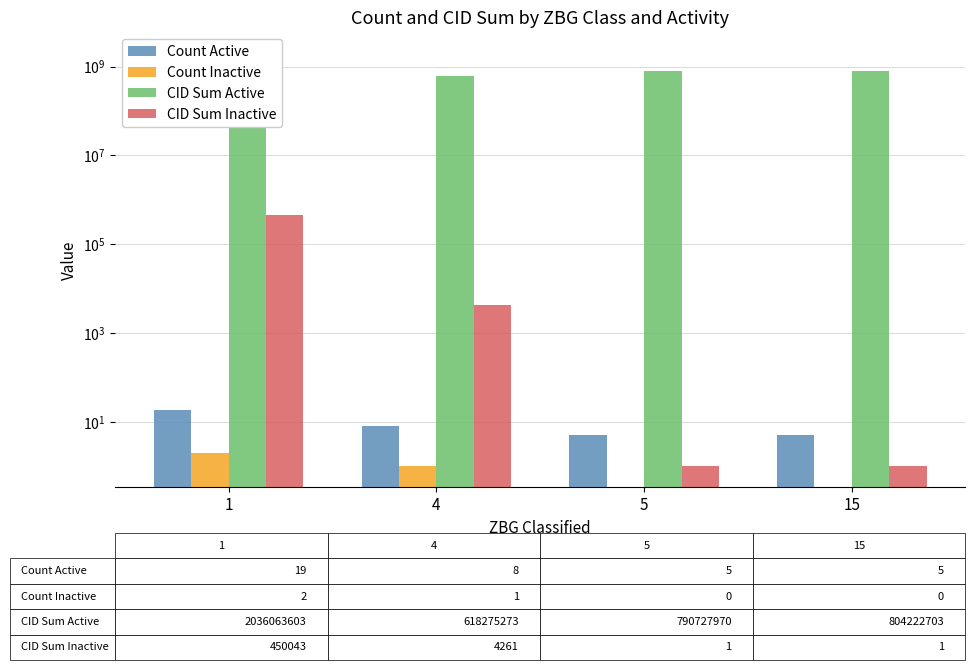

How many values in the CID Sum Active series exceed 804222703?

1